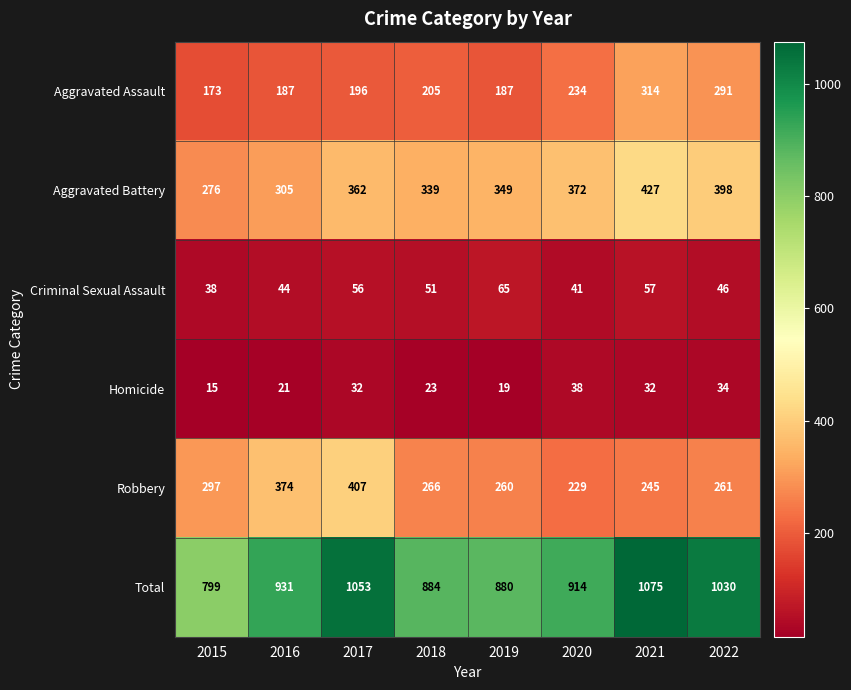

At which label does Criminal Sexual Assault reach its peak?

2019